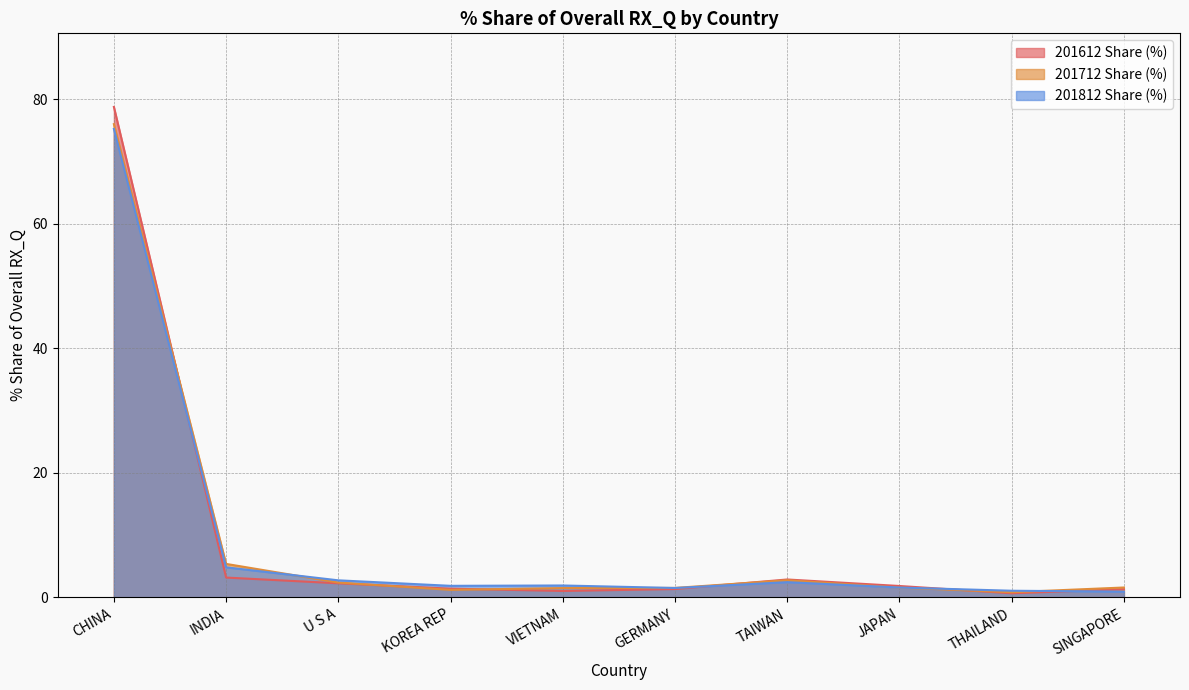

The 201712 Share (%) series shows 2.8 at TAIWAN. True or false?

True